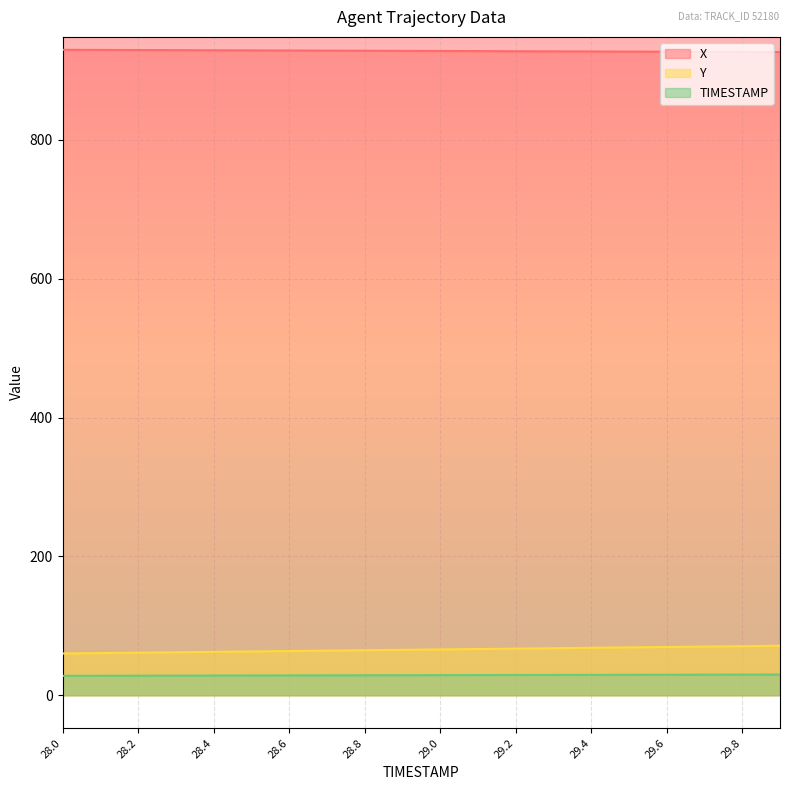

Which series has the widest spread of values?

Y